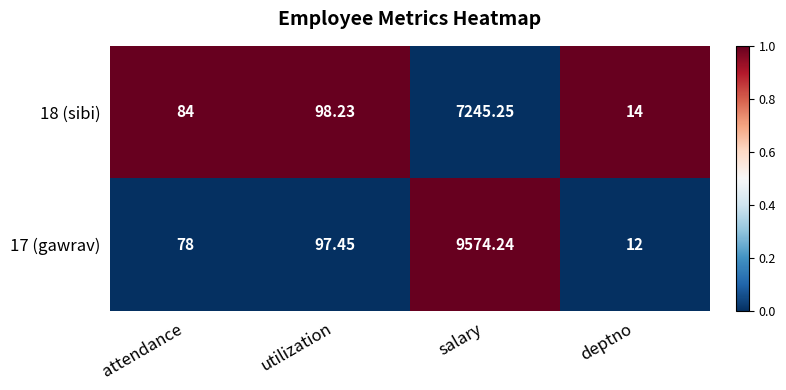

At which label does 18 (sibi) first exceed 98?

utilization